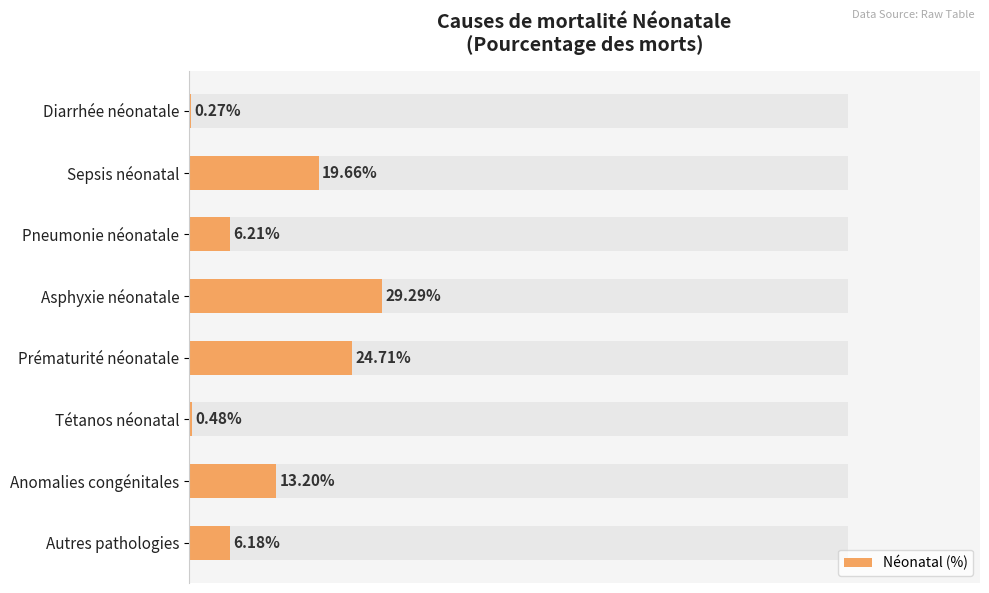

Reading left to right, transcribe all the data shown in this chart.

0.3	19.7	6.2	29.3	24.7	0.5	13.2	6.2